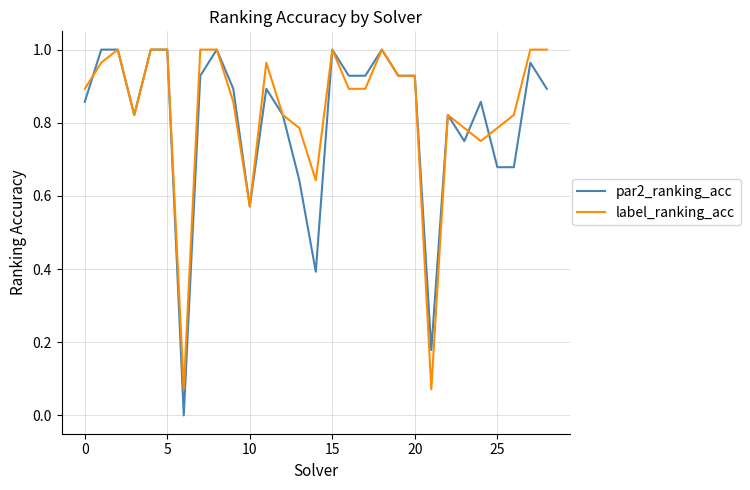

Which series has the widest spread of values?

par2_ranking_acc